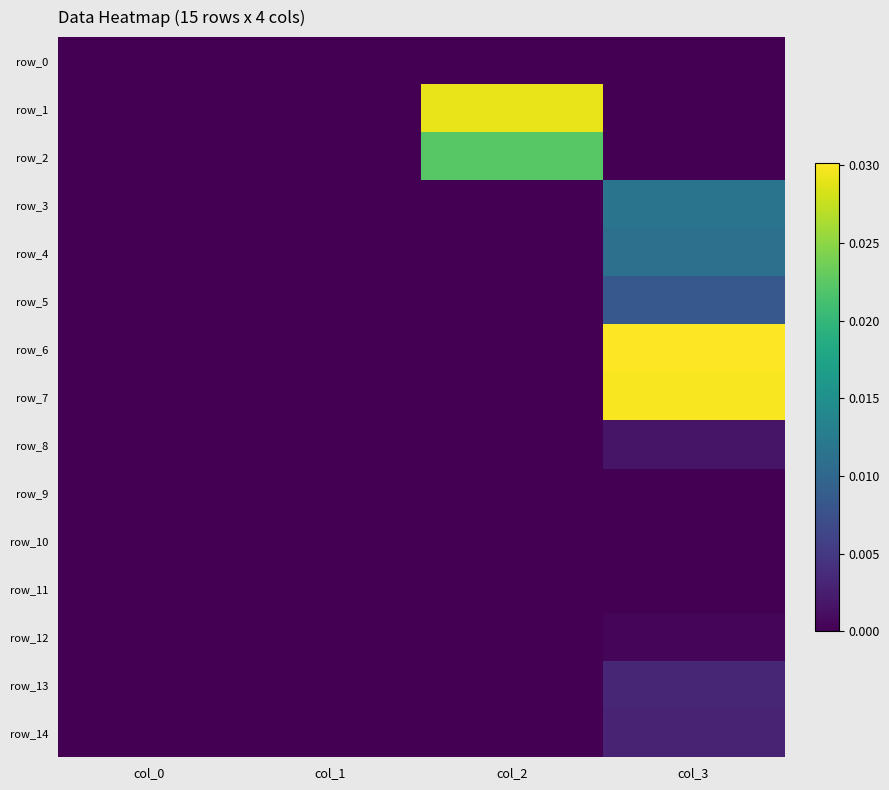

At how many categories does at least one series exceed 0?

3